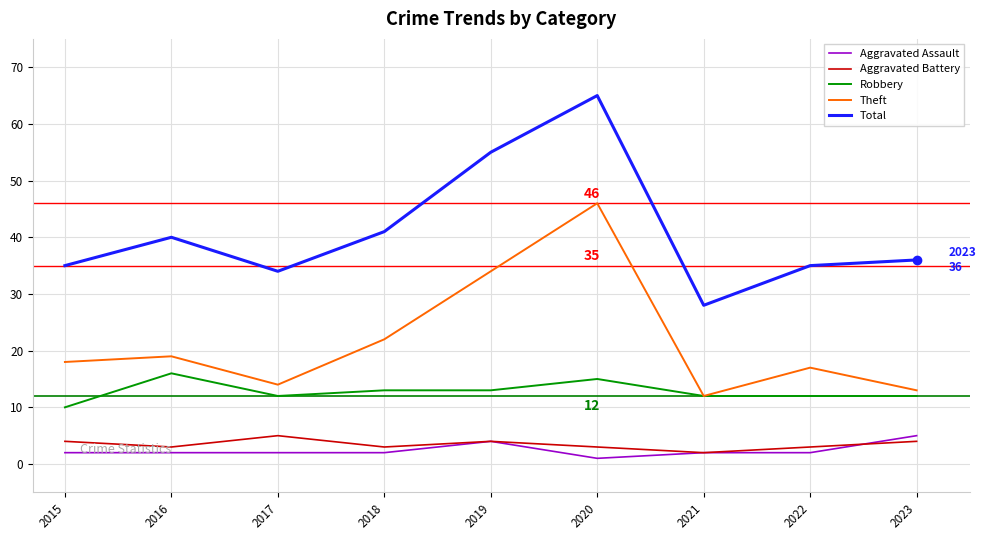

What value does the Aggravated Battery series have at 2022?

3